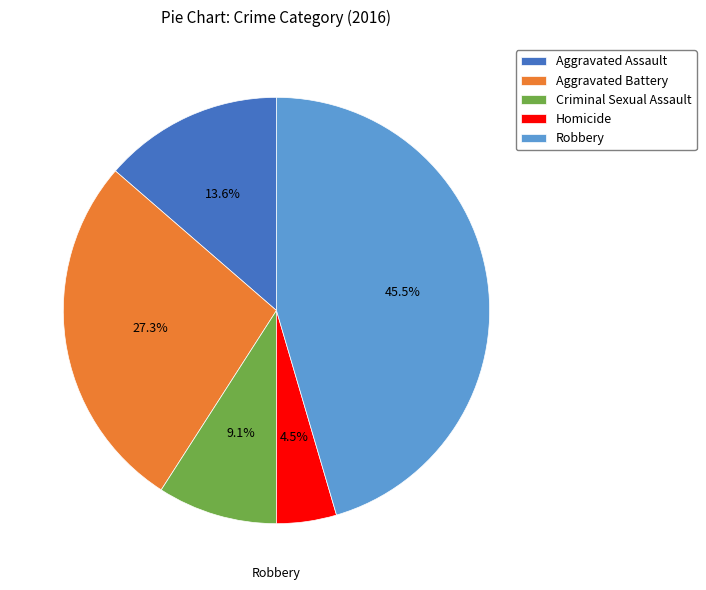

Which slice is the smallest?

Homicide